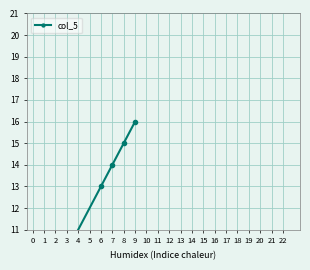

What is the value of the 6th point from the left?

16